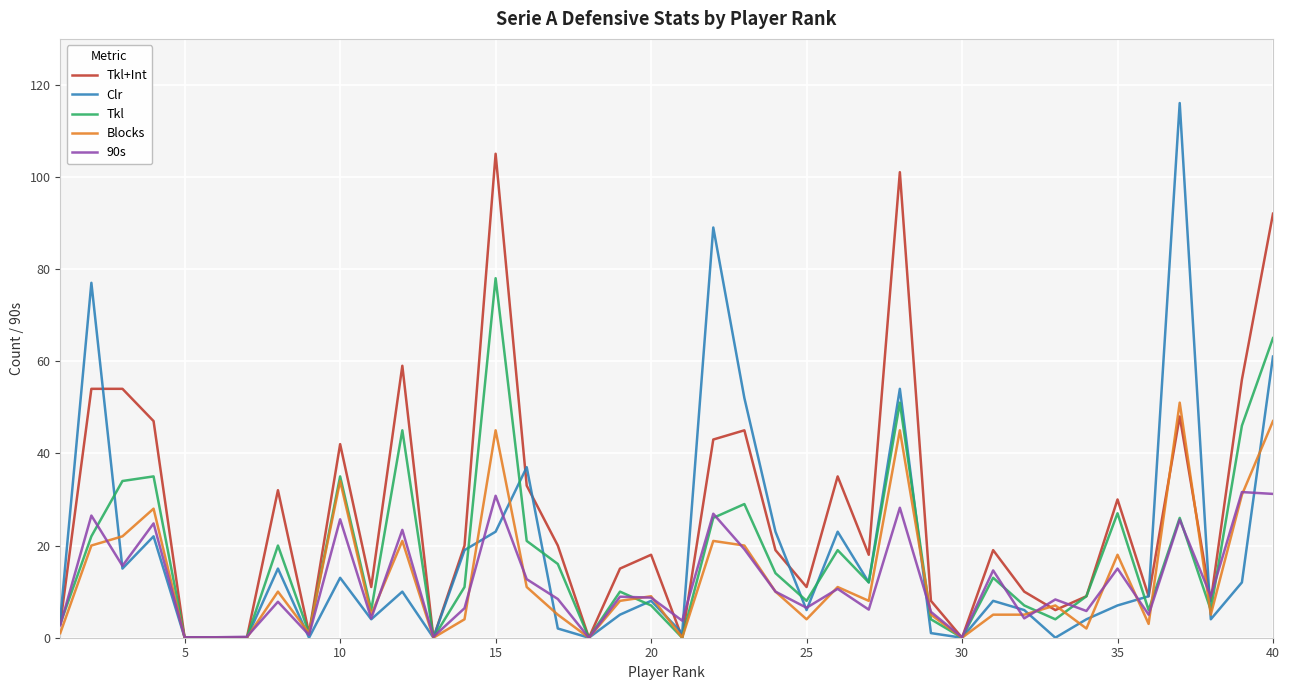

Which series has the largest total across all categories?

Tkl+Int